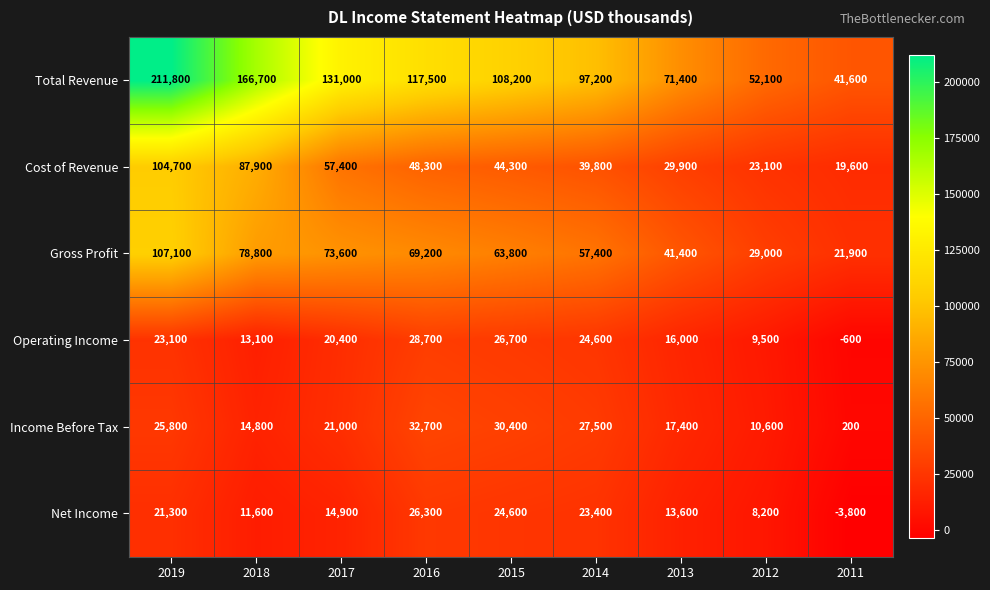

The Gross Profit series shows 42839 at 2012. True or false?

False